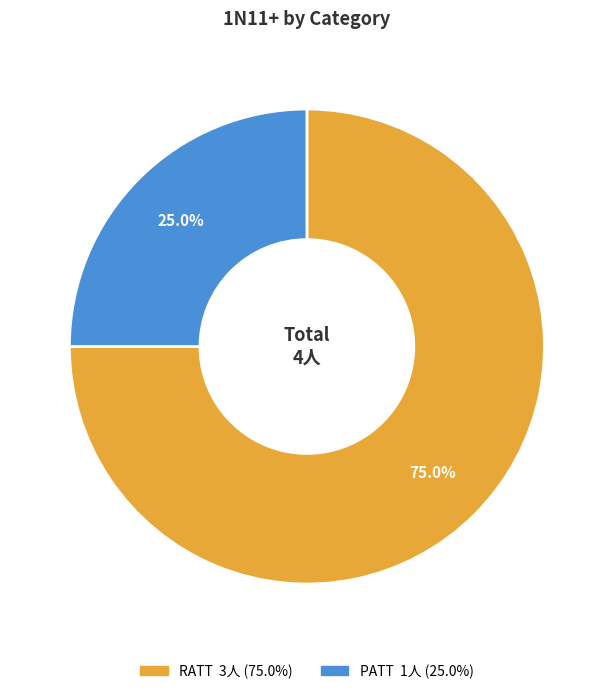

Is it true that PATT is 25% of the pie?

True